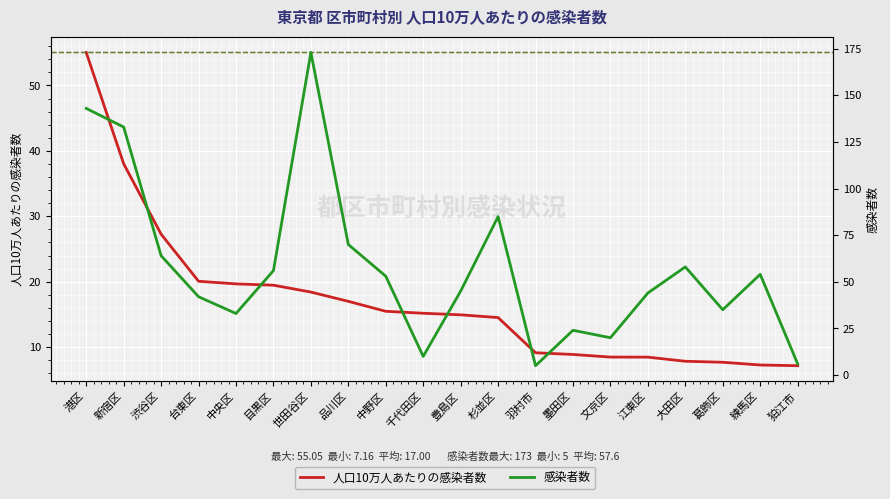

Does the chart display data point markers on the line(s)?

No